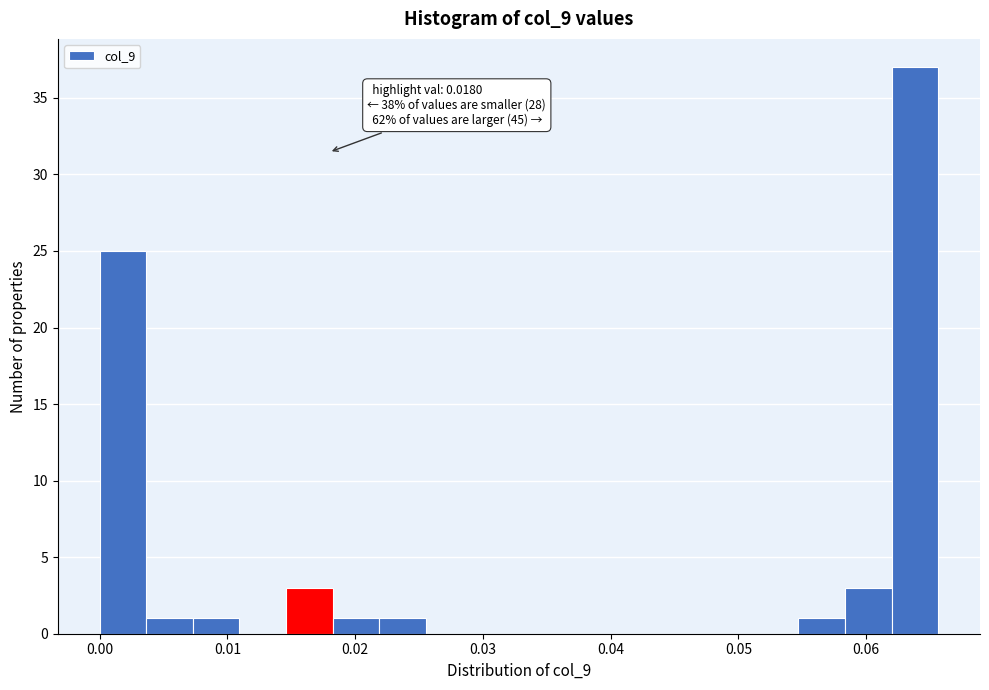

Read against the x-axis, roughly where is the centre of the tallest bar?

0.064